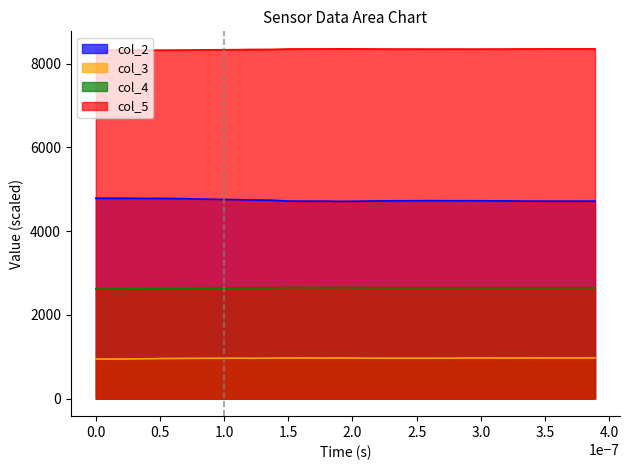

True or false: col_4 and col_5 intersect in this chart.

False